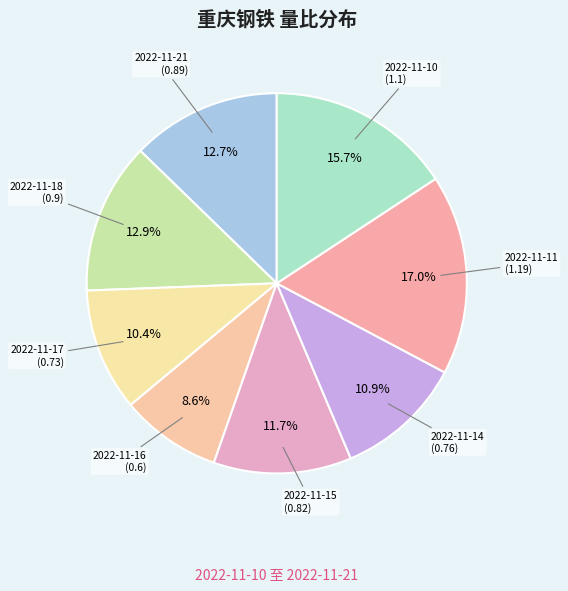

Which has a higher value, 2022-11-17 or 2022-11-11?

2022-11-11